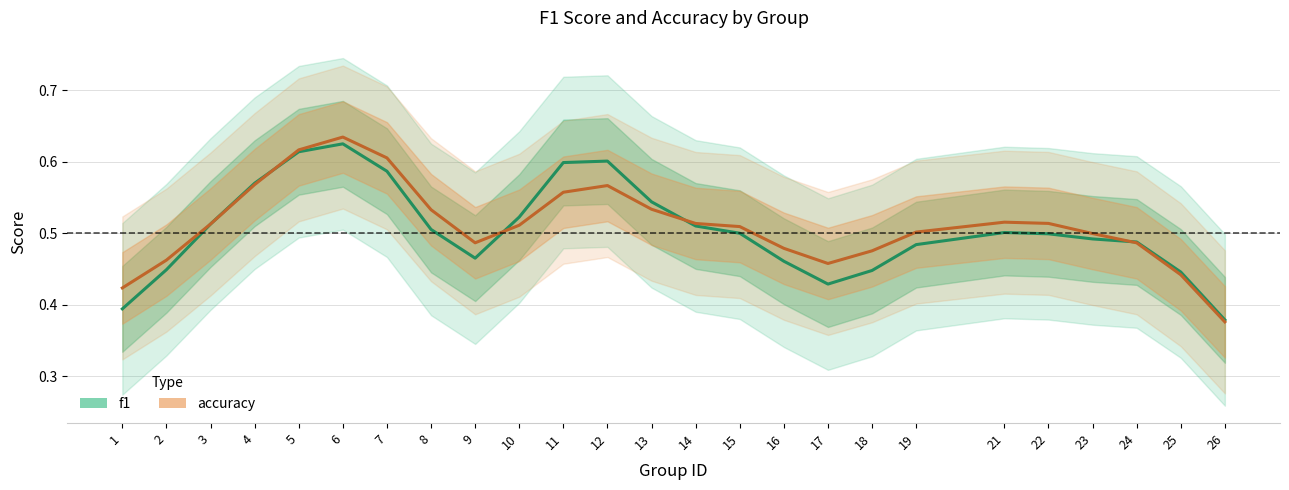

At which category is the sum across all series the highest?

6